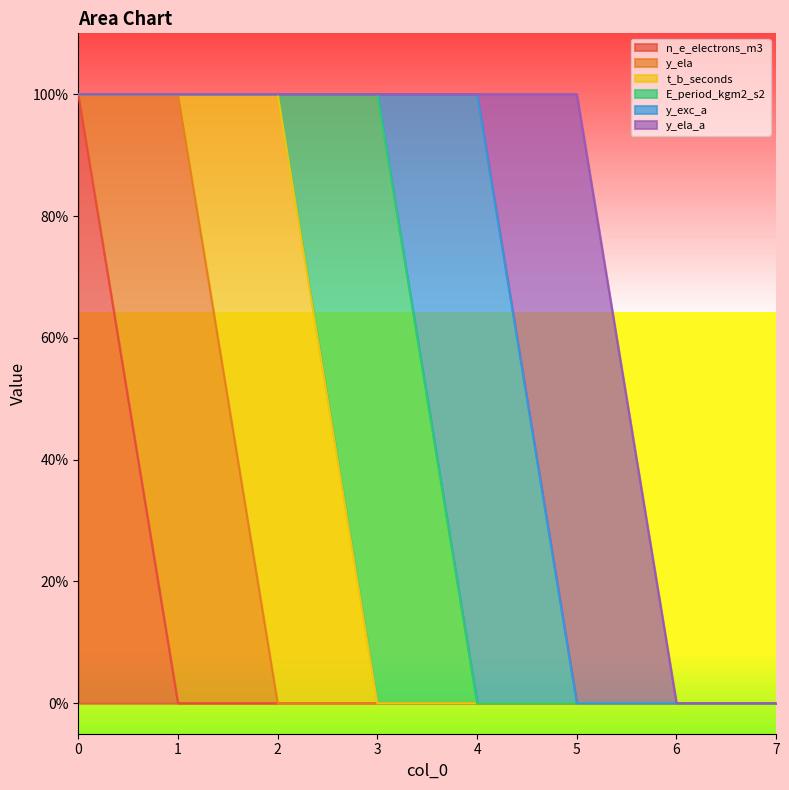

Rank the categories by y_ela_a value from lowest to highest.

0, 1, 2, 3, 4, 6, 7, 5